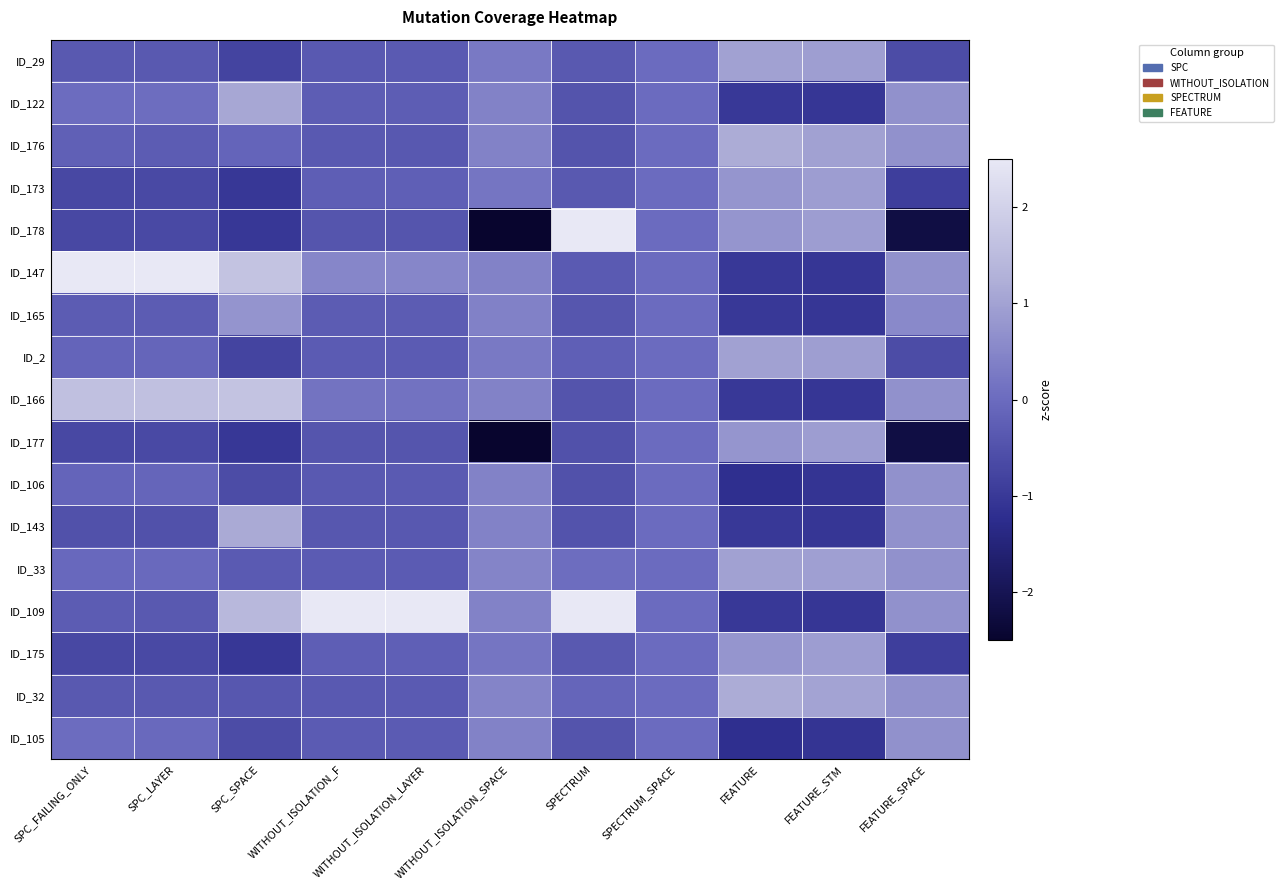

List the series in order of their peak value, lowest first.

ID_106, ID_105, ID_165, ID_177, ID_173, ID_175, ID_29, ID_2, ID_33, ID_122, ID_143, ID_176, ID_32, ID_166, ID_178, ID_147, ID_109